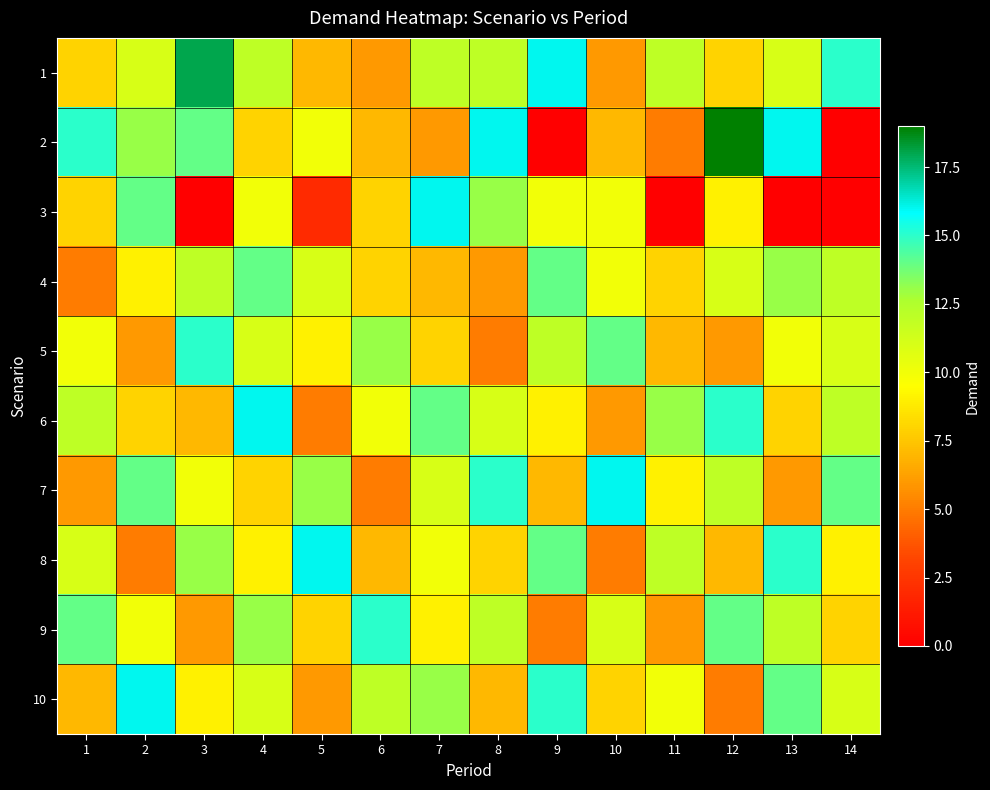

Reading left to right, transcribe all the data shown in this chart.

1: 1=8	2=11	3=18	4=12	5=7	6=6	7=12	8=12	9=16	10=6	11=12	12=8	13=11	14=15
2: 1=15	2=13	3=14	4=8	5=10	6=7	7=6	8=16	9=0	10=7	11=5	12=19	13=16	14=0
3: 1=8	2=14	3=0	4=10	5=2	6=8	7=16	8=13	9=10	10=10	11=0	12=9	13=0	14=0
4: 1=5	2=9	3=12	4=14	5=11	6=8	7=7	8=6	9=14	10=10	11=8	12=11	13=13	14=12
5: 1=10	2=6	3=15	4=11	5=9	6=13	7=8	8=5	9=12	10=14	11=7	12=6	13=10	14=11
6: 1=12	2=8	3=7	4=16	5=5	6=10	7=14	8=11	9=9	10=6	11=13	12=15	13=8	14=12
7: 1=6	2=14	3=10	4=8	5=13	6=5	7=11	8=15	9=7	10=16	11=9	12=12	13=6	14=14
8: 1=11	2=5	3=13	4=9	5=16	6=7	7=10	8=8	9=14	10=5	11=12	12=7	13=15	14=9
9: 1=14	2=10	3=6	4=13	5=8	6=15	7=9	8=12	9=5	10=11	11=6	12=14	13=12	14=8
10: 1=7	2=16	3=9	4=11	5=6	6=12	7=13	8=7	9=15	10=8	11=10	12=5	13=14	14=11